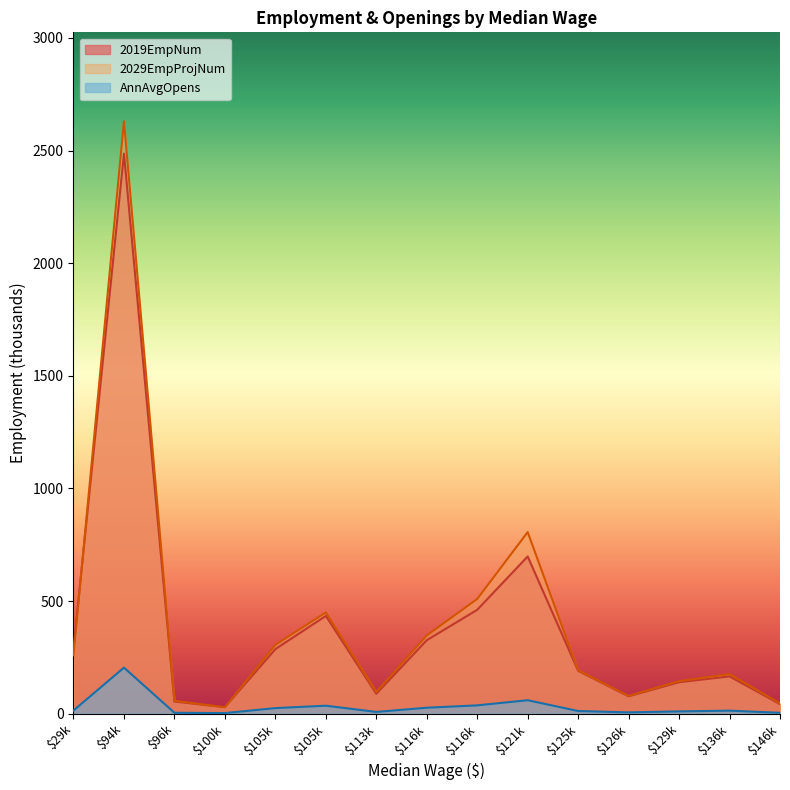

In 2019EmpNum, how many points are lower than both neighbors (excluding endpoints)?

3